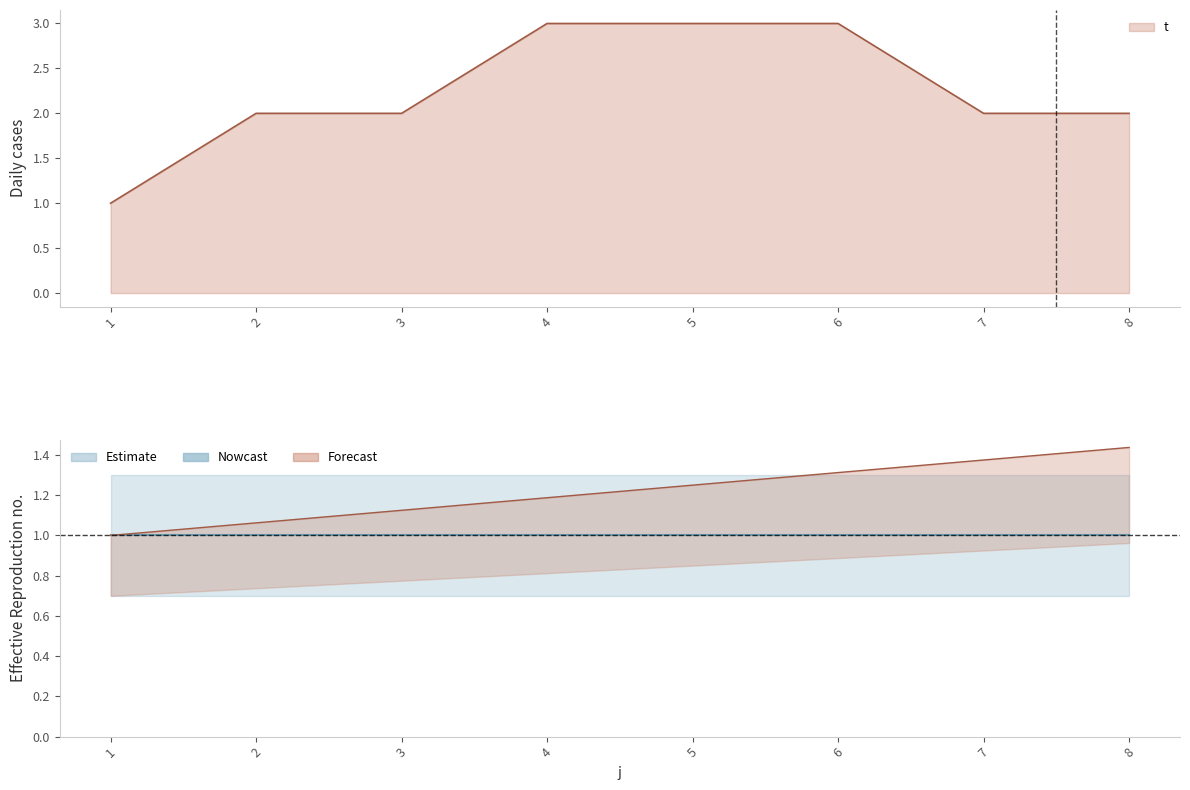

Reading left to right, what are all the values shown in this chart?

1	2	2	3	3	3	2	2